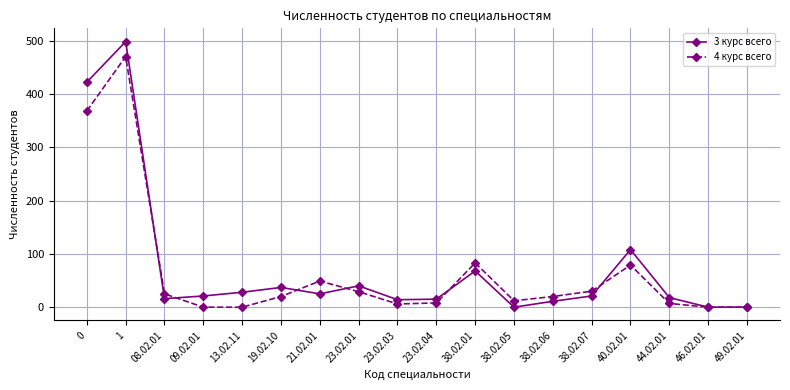

What is the label of the 4th point from the left?

09.02.01